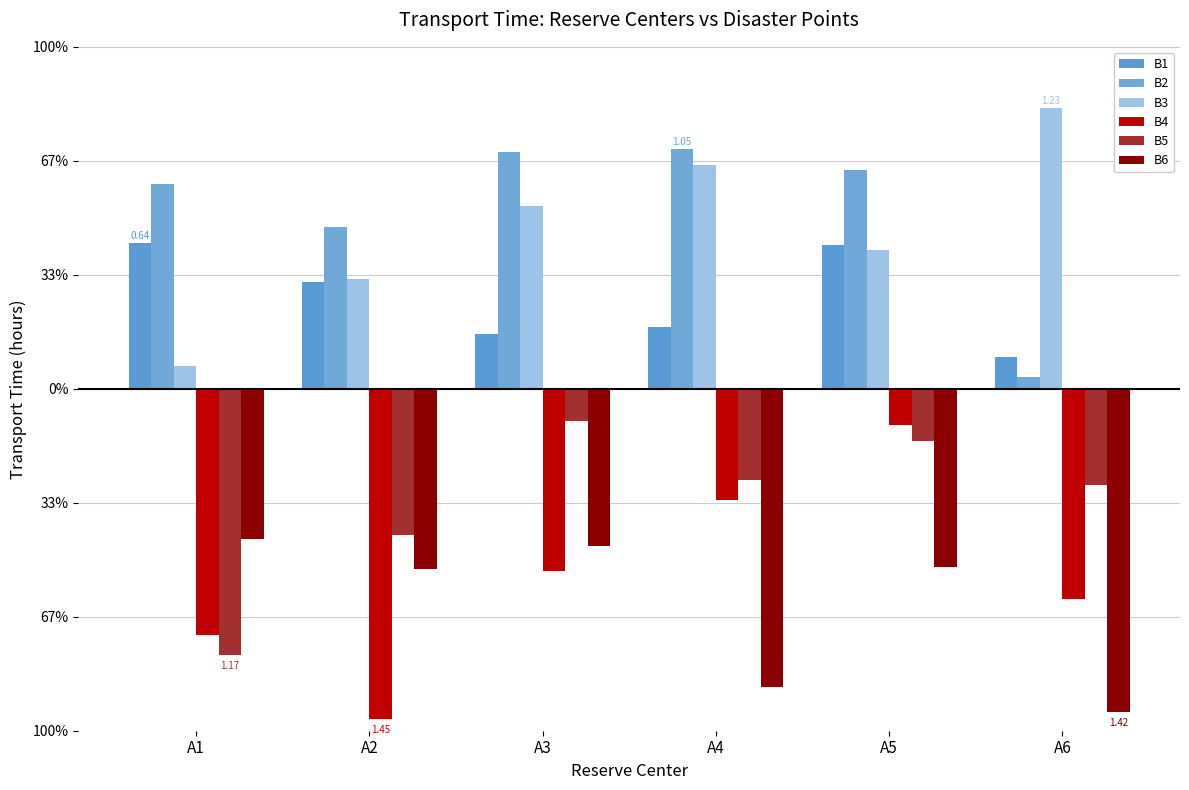

Does the chart contain stacked bars?

No